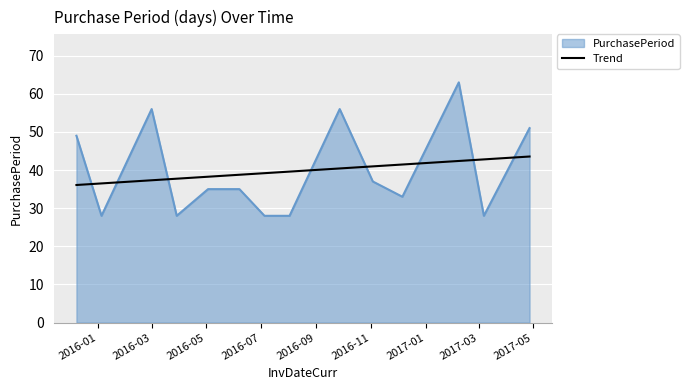

Between 2016-12-06 and 2016-03-29, which is larger?

2016-12-06